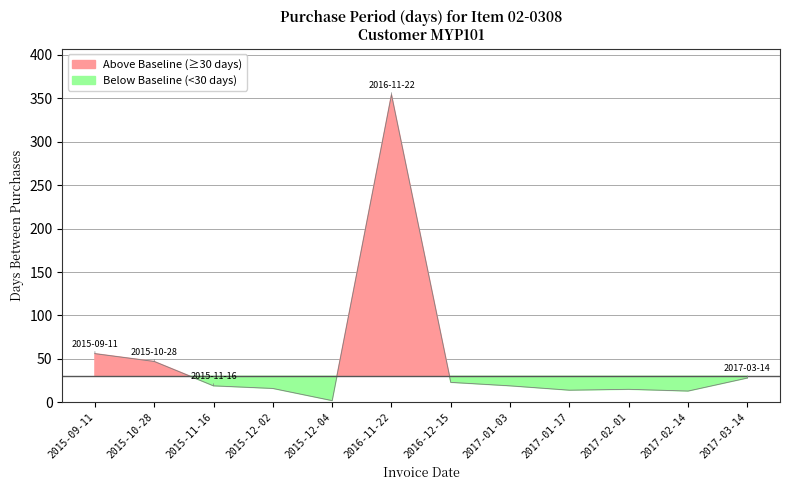

Reading right to left, transcribe all the data shown in this chart.

28	13	15	14	19	23	354	2	16	19	47	56